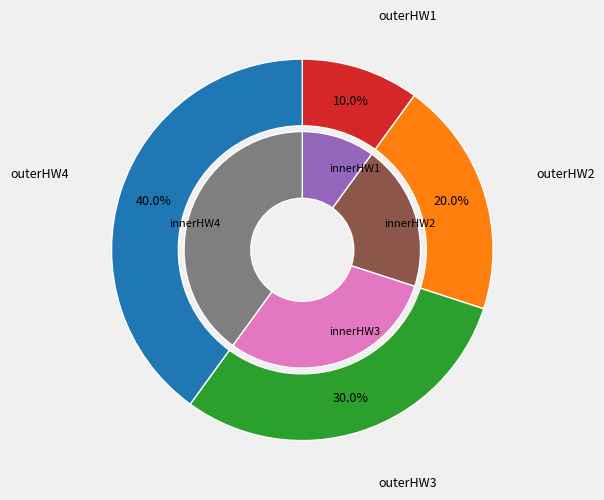

How many segments does this pie chart have?

4